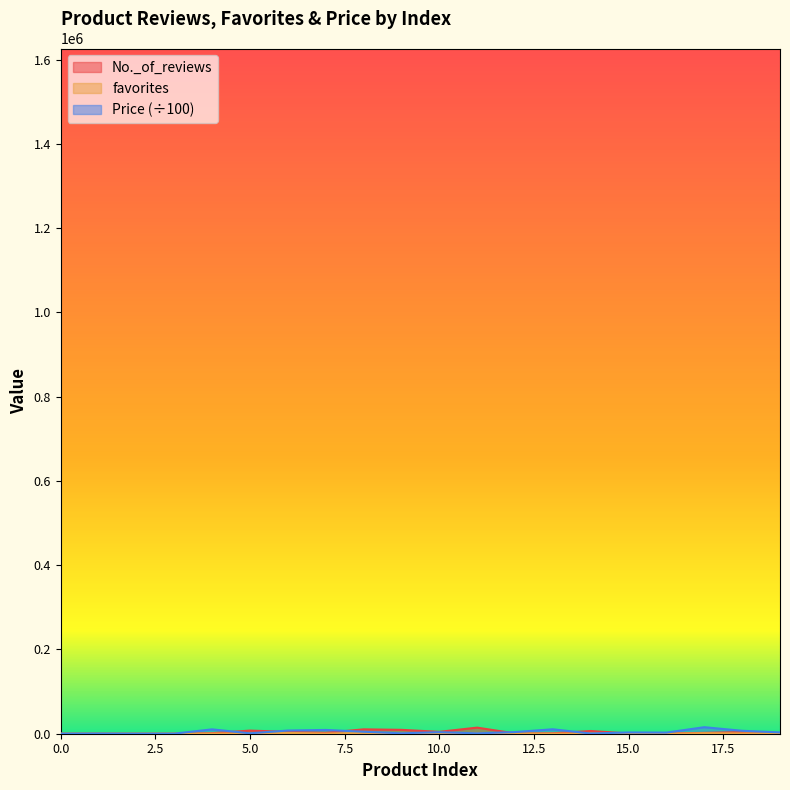

What is the maximum value for favorites?

2083.0